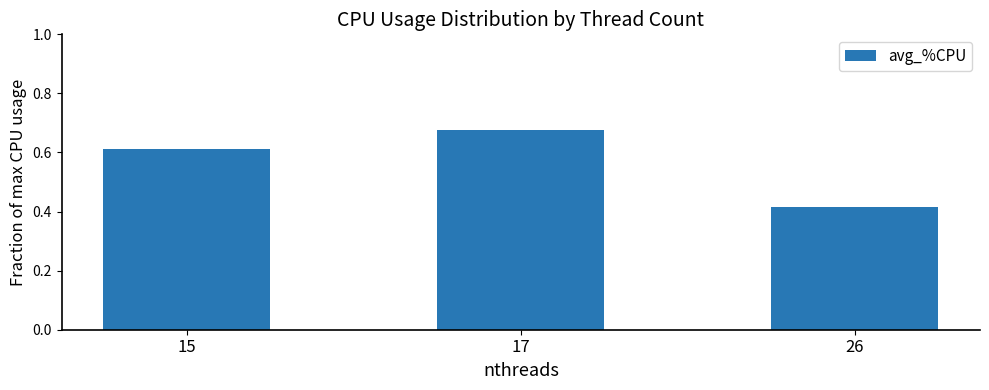

What is the difference between the maximum and minimum values?

0.3